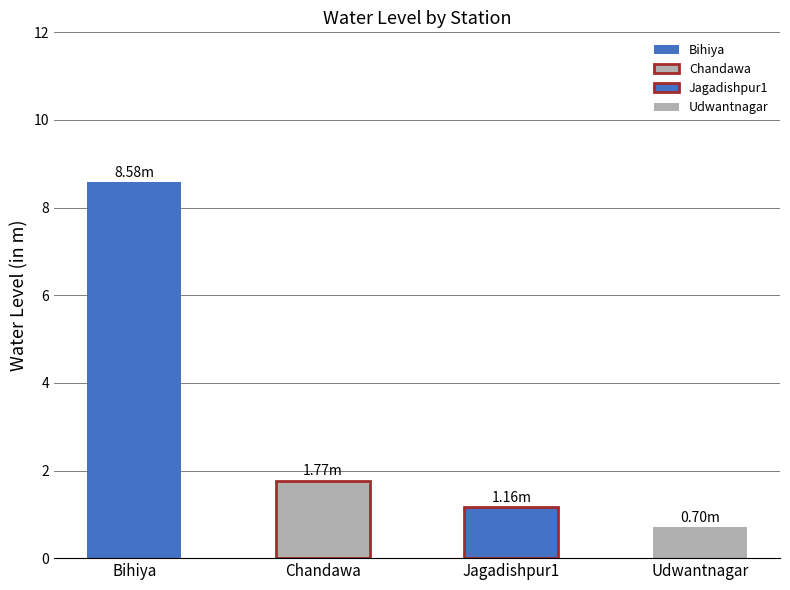

True or false: the data shows 1.9 at Jagadishpur1.

False